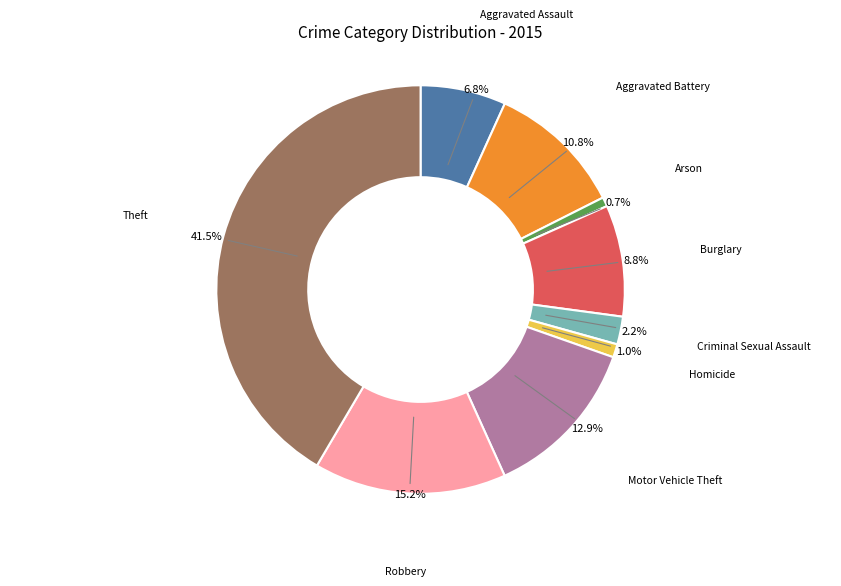

Approximately how many times larger is the value at Robbery compared to Motor Vehicle Theft?

1.2